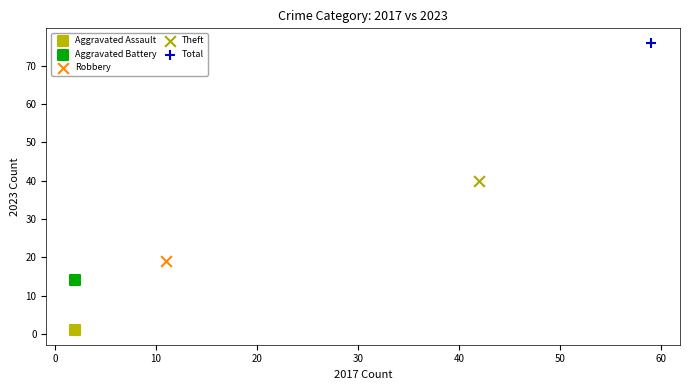

Which series contains the highest Y value?

Total